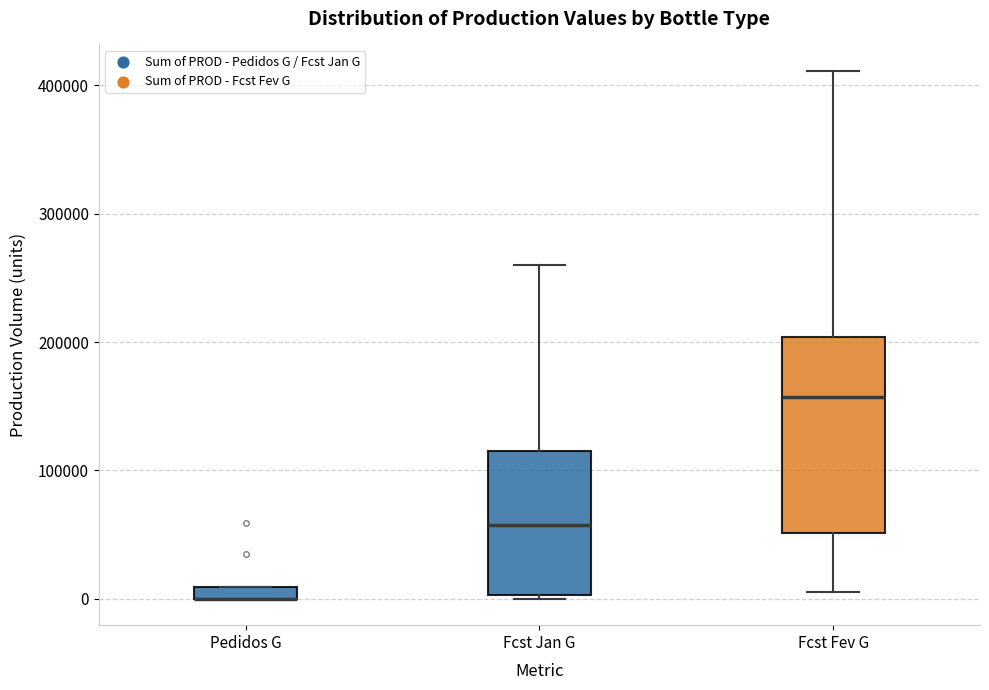

Where does the lower whisker of the box for Fcst Fev G end on the y-axis? The values are not printed on the chart, so give them approximately, as read against the axis.

10000